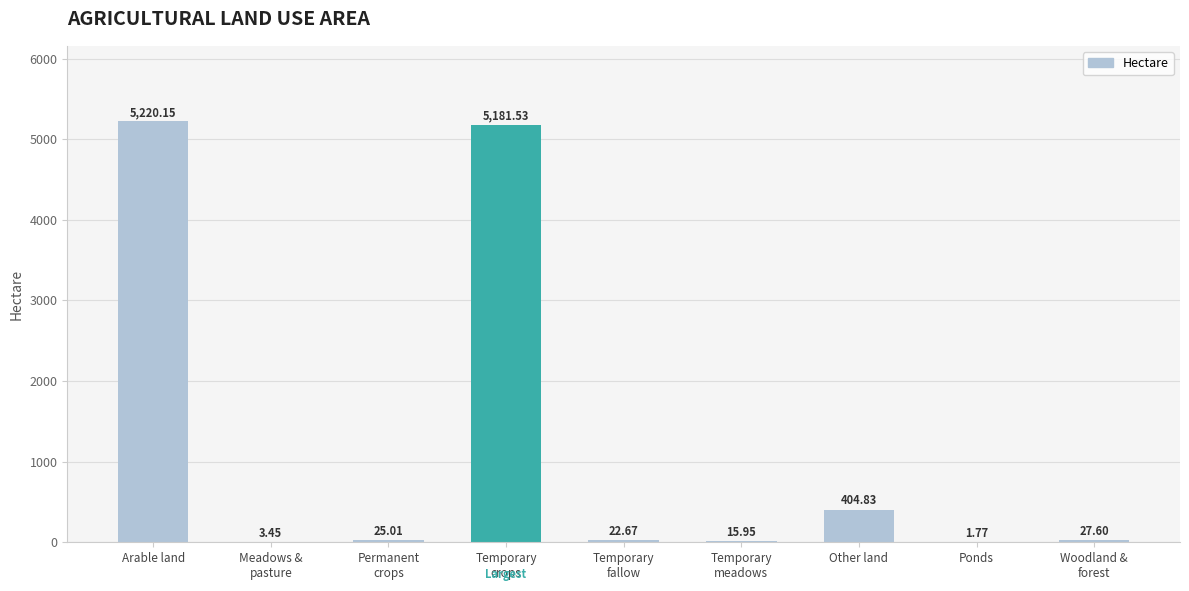

At which category does the chart reach its peak across all series?

Arable land